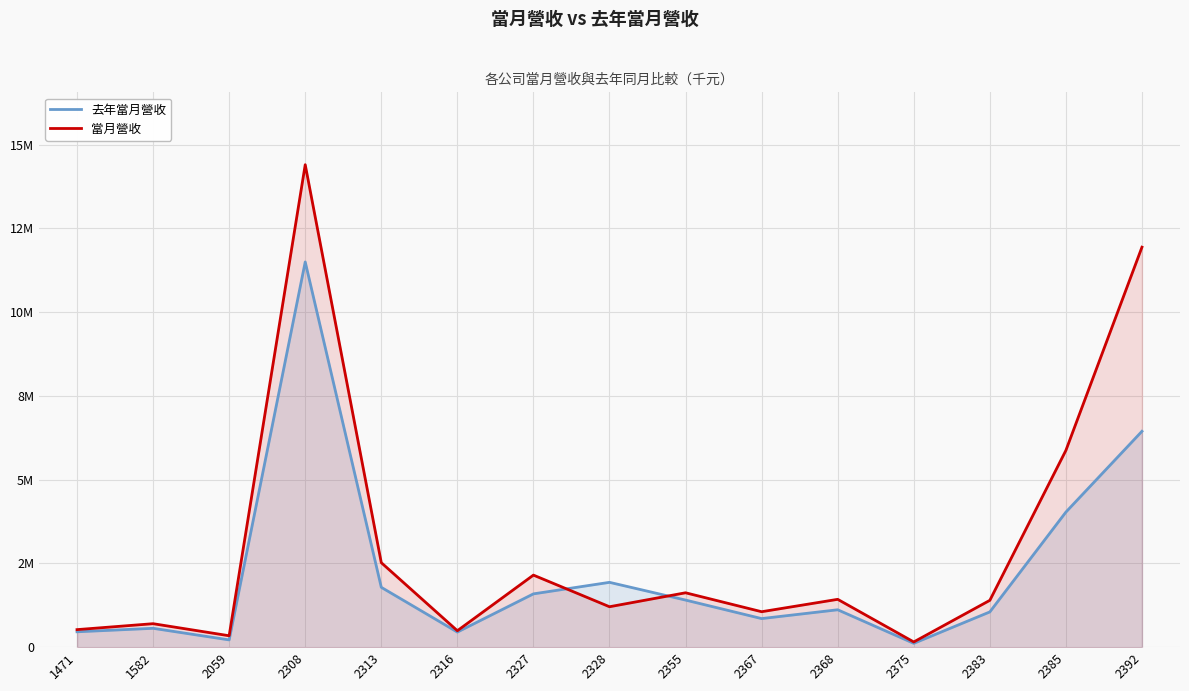

Rank the series by their average value, from lowest to highest.

去年當月營收, 當月營收